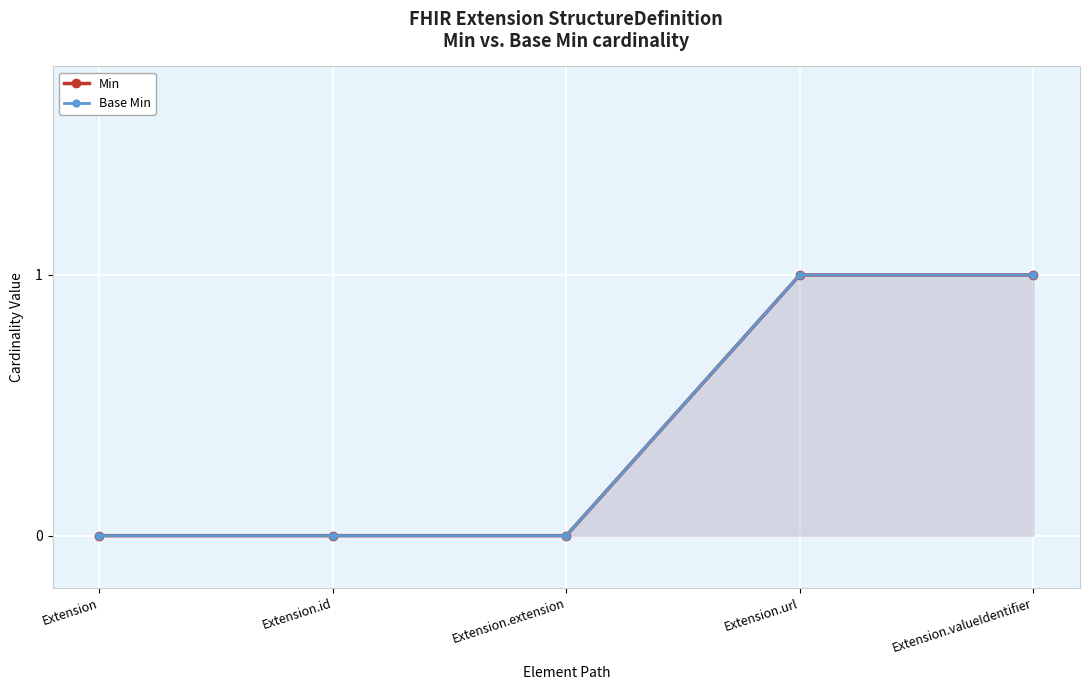

What is the maximum value shown in the chart?

1